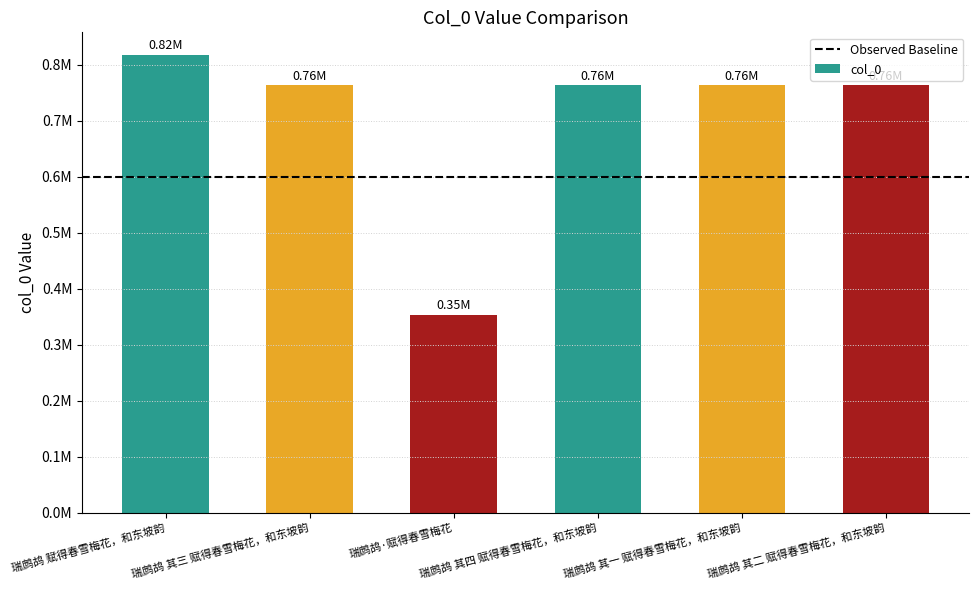

How many bars are there in total?

6